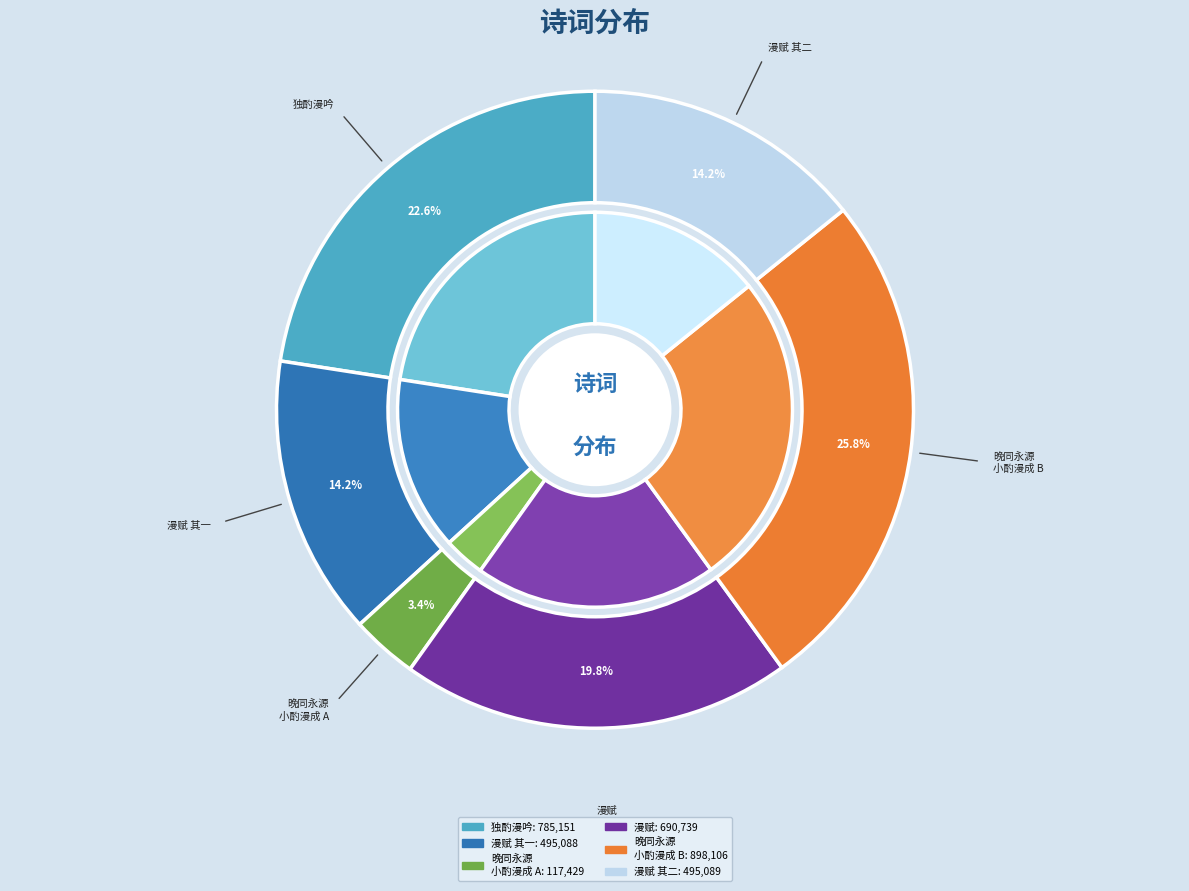

What percentage is NOT represented by 晚同永源小酌漫成?

74.2%